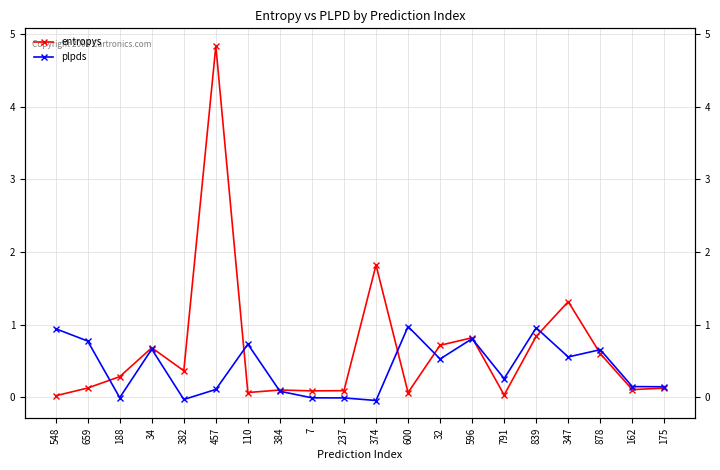

What is the value of the plpds point at the 2nd from the left?

0.8